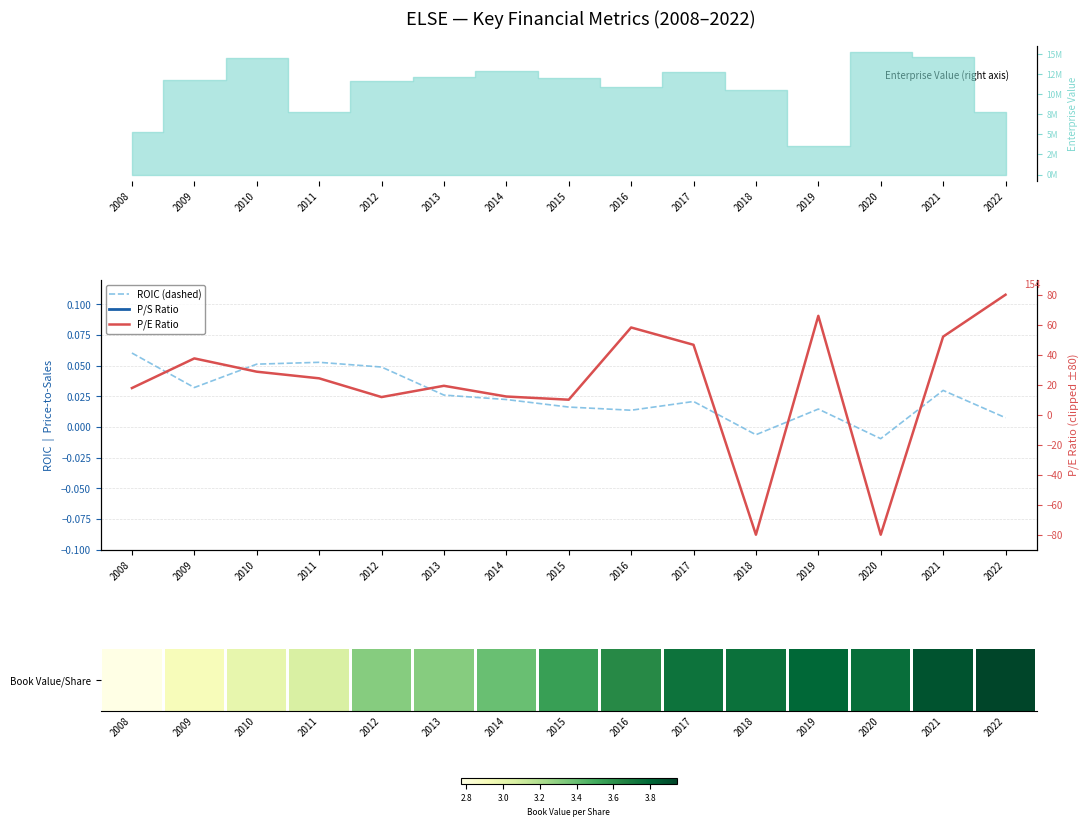

At which label does ROIC (dashed) first exceed 0?

2008